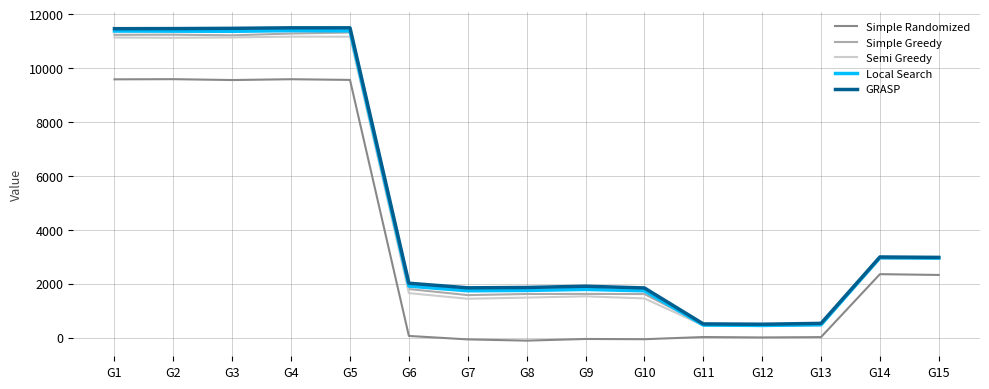

What is the difference between the second highest and second lowest values in the Simple Greedy series?

10789